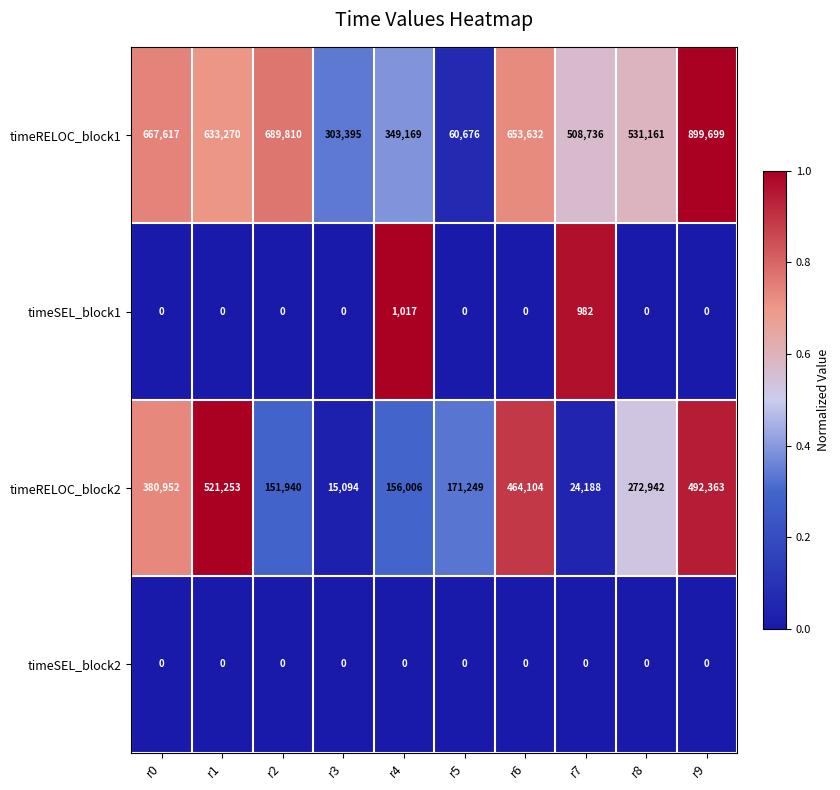

Rank the series by their maximum value, from highest to lowest.

timeRELOC_block1, timeRELOC_block2, timeSEL_block1, timeSEL_block2